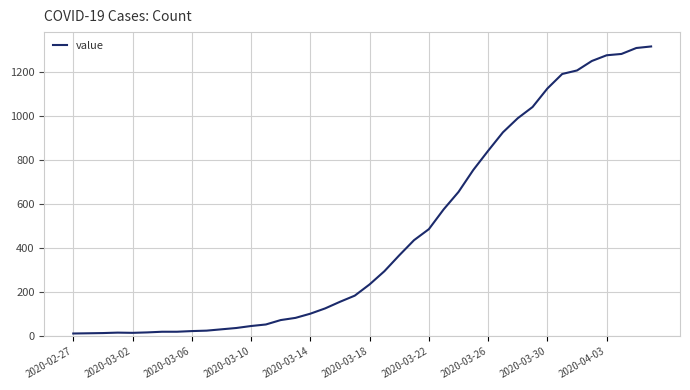

What is the difference between the maximum and minimum values?

1304